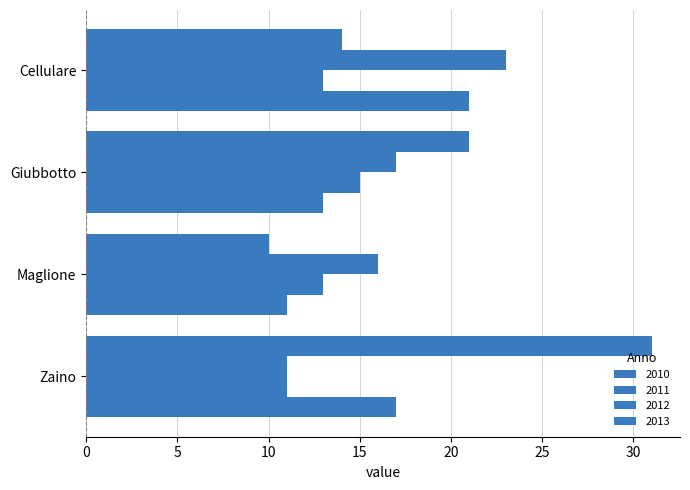

True or false: 2010 has a value of 6 at Cellulare.

False